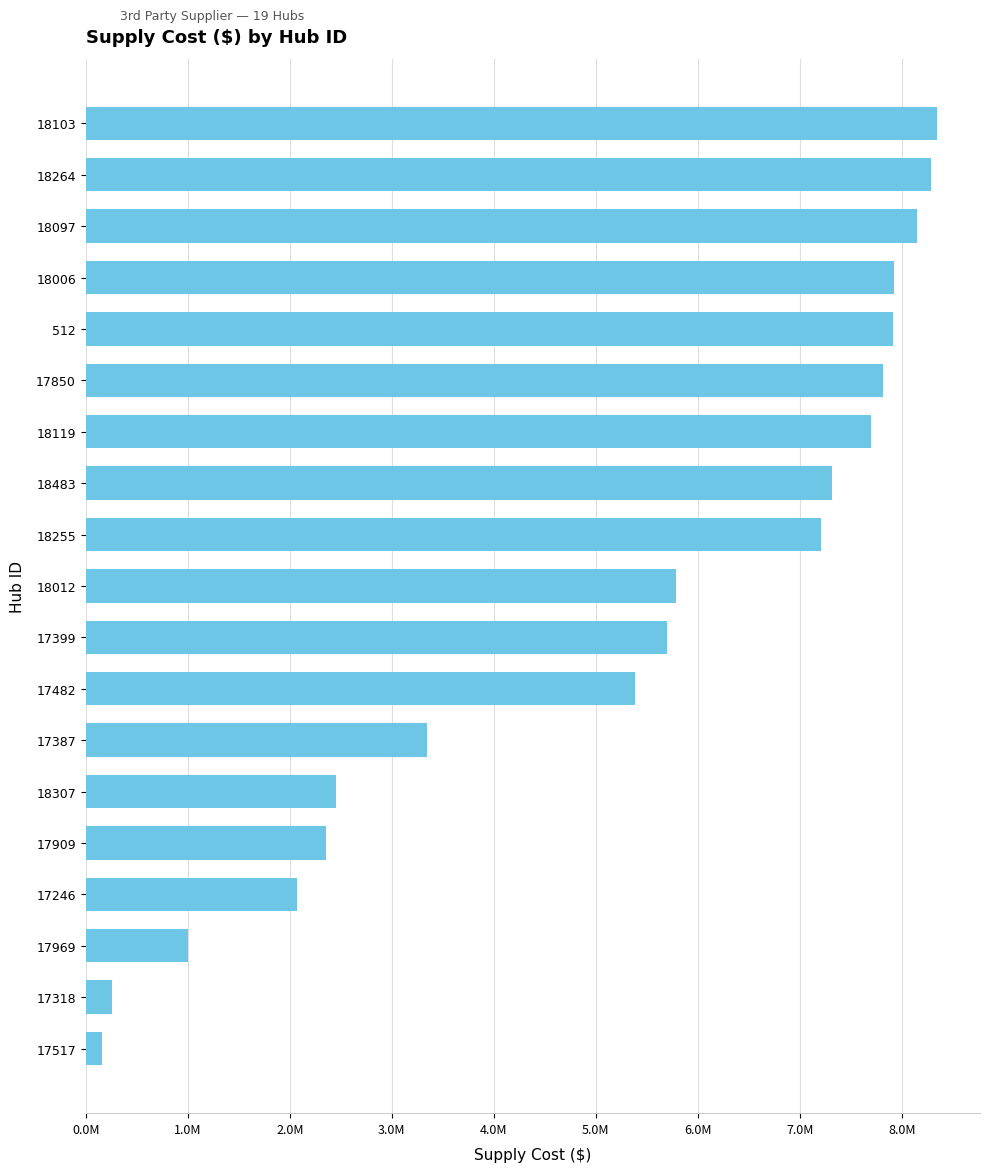

How many bars are there in total?

19